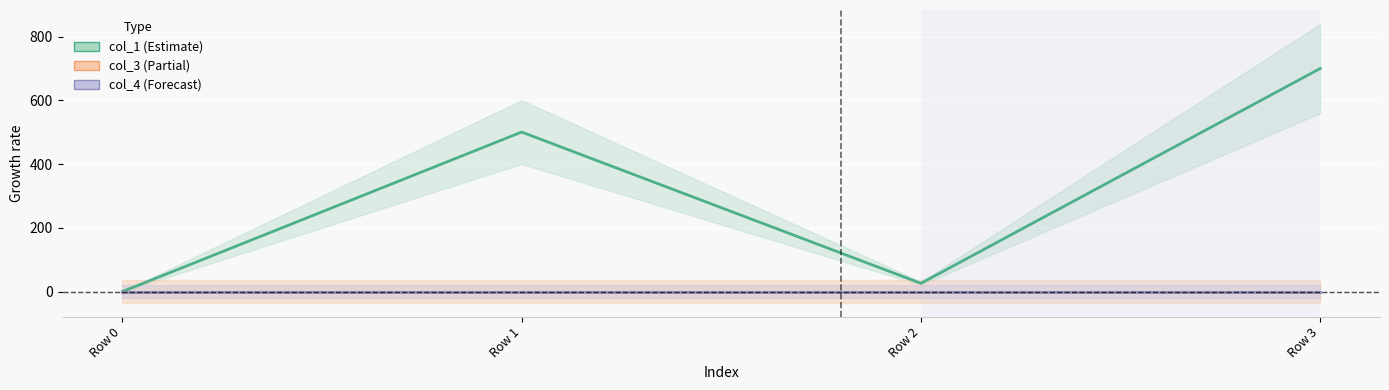

What is the spread (max minus min) of values at Row 2?

26.0